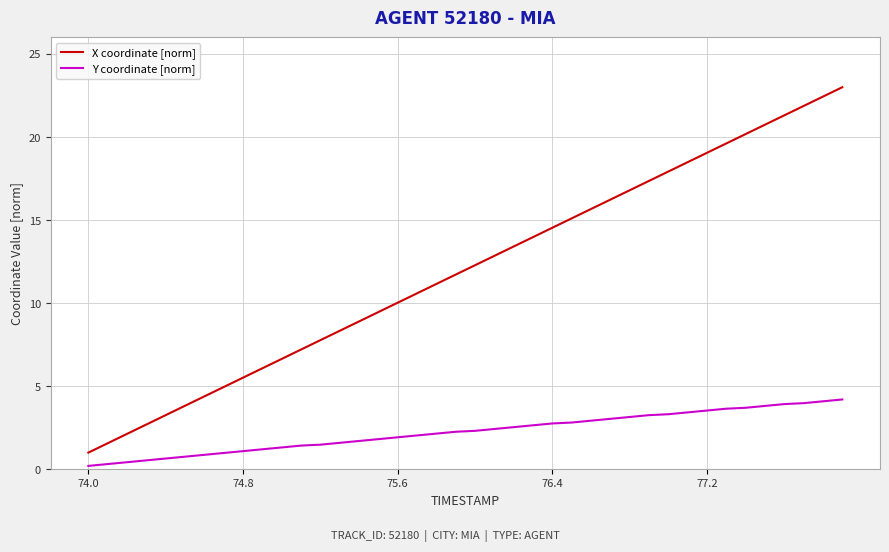

List the series in order of their overall mean, lowest first.

Y coordinate [norm], X coordinate [norm]